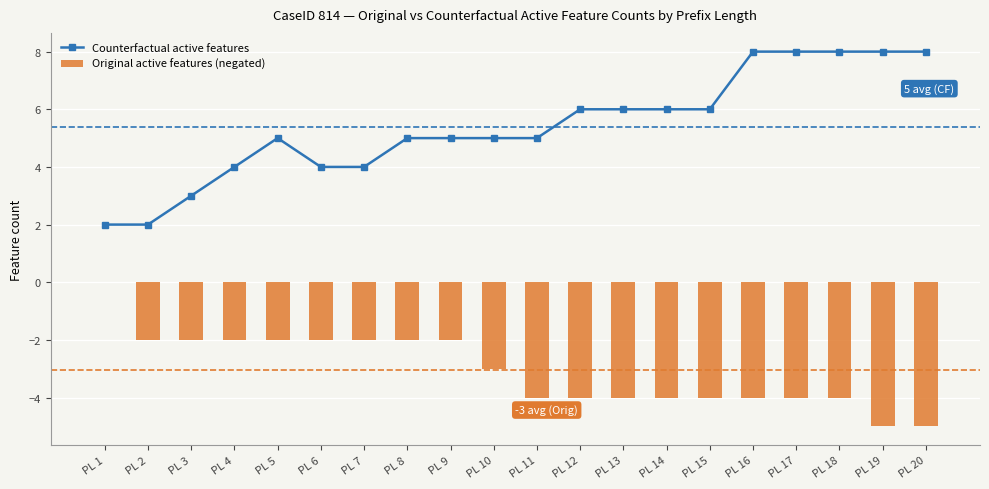

Count the Counterfactual active features values in the range 4 to 8.

17